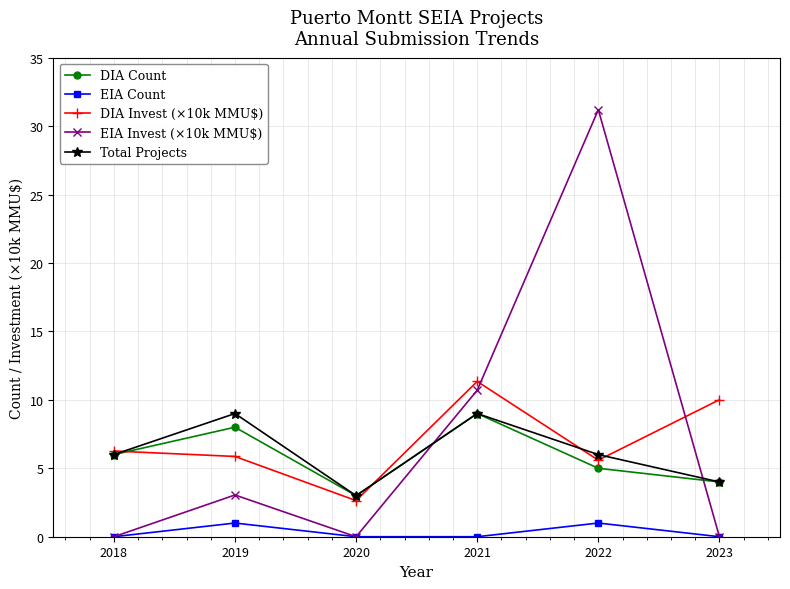

Which series has the largest total across all categories?

EIA Invest (×10k MMU$)